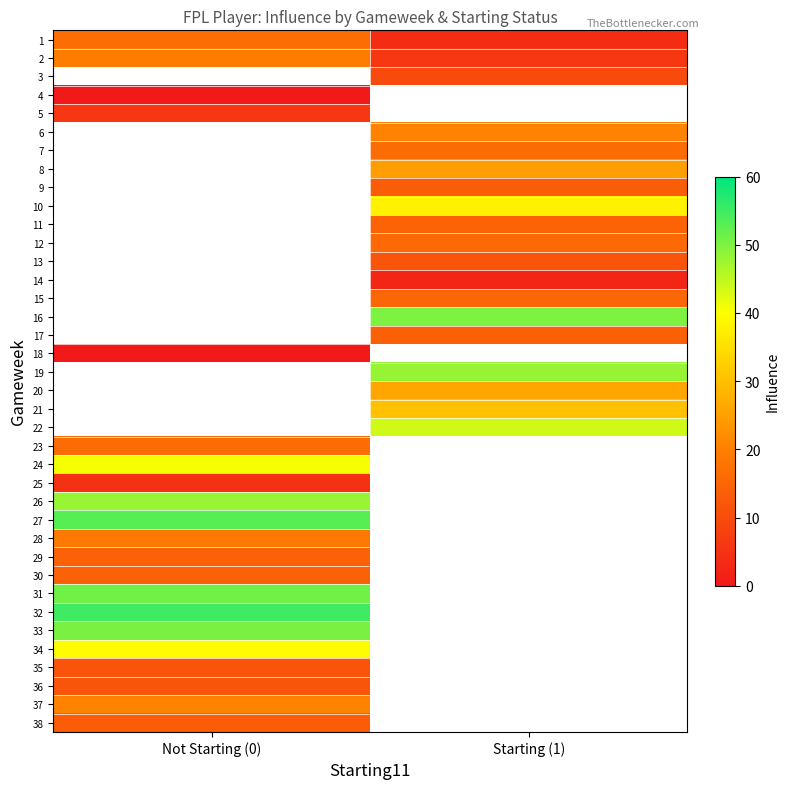

Between Not Starting (0) and Starting (1), which is larger?

Not Starting (0)